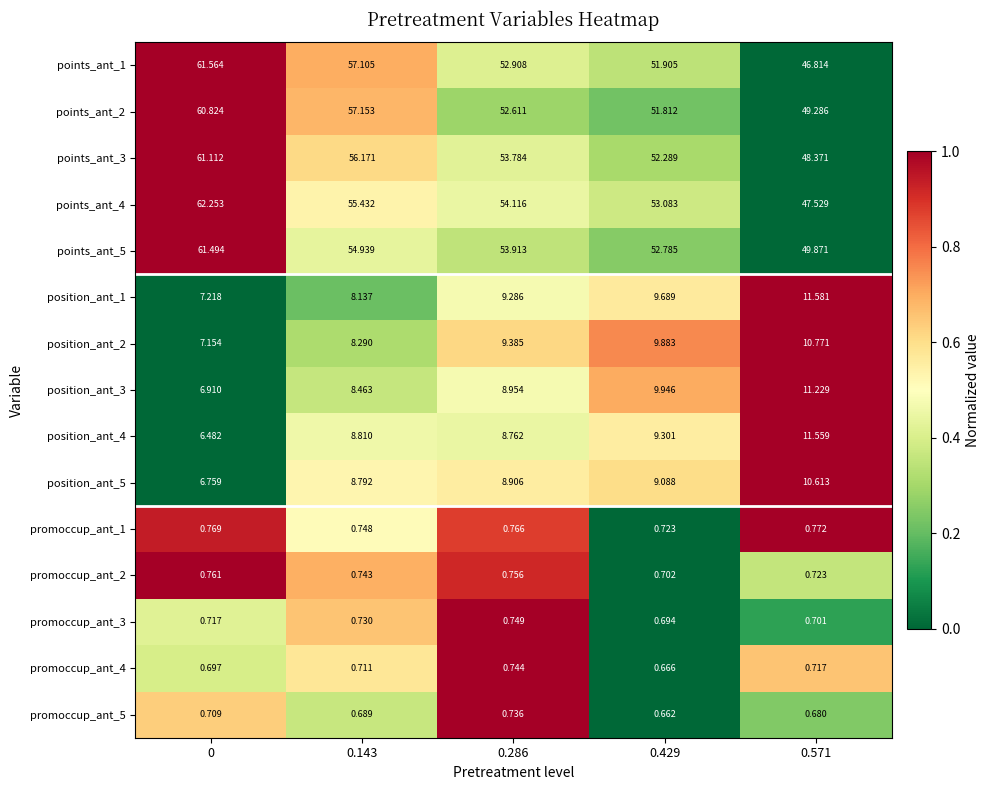

Count the number of categories in the chart.

5